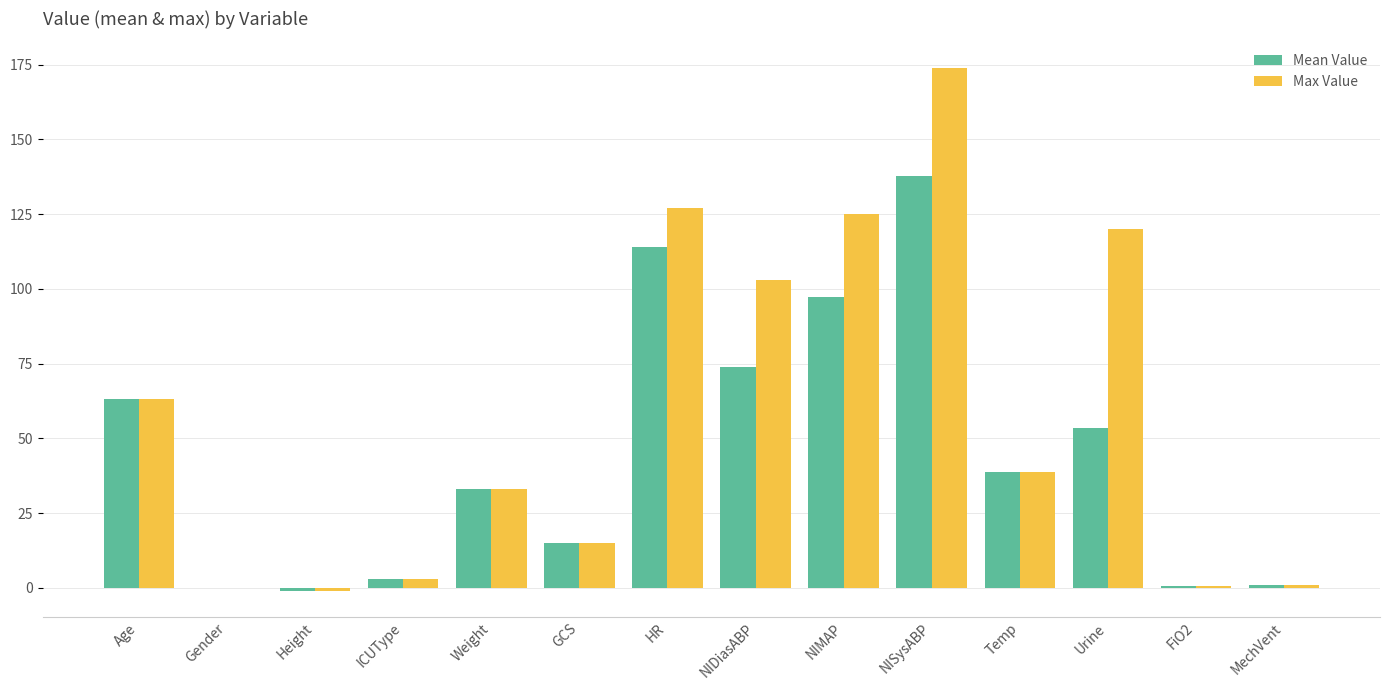

The value of Max Value at NIDiasABP is 151.3. True or false?

False